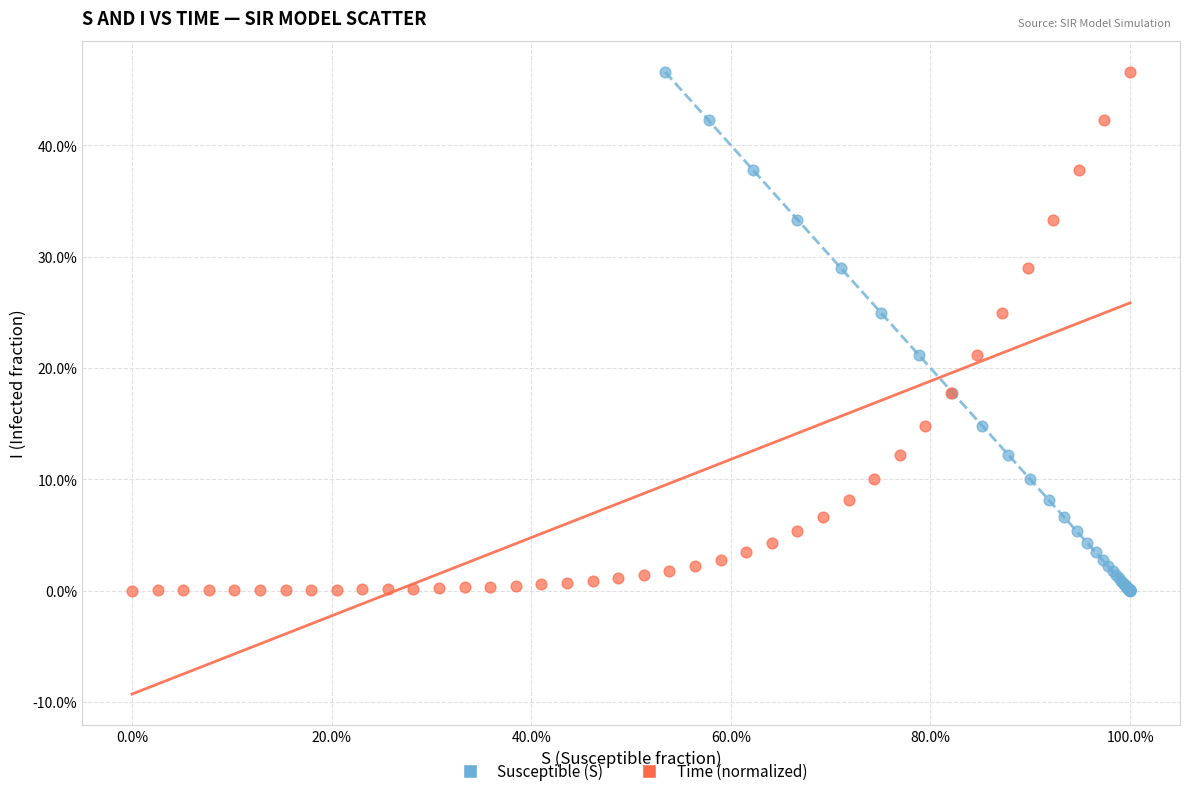

What are all the series names shown in the legend?

Susceptible (S), Time (normalized)